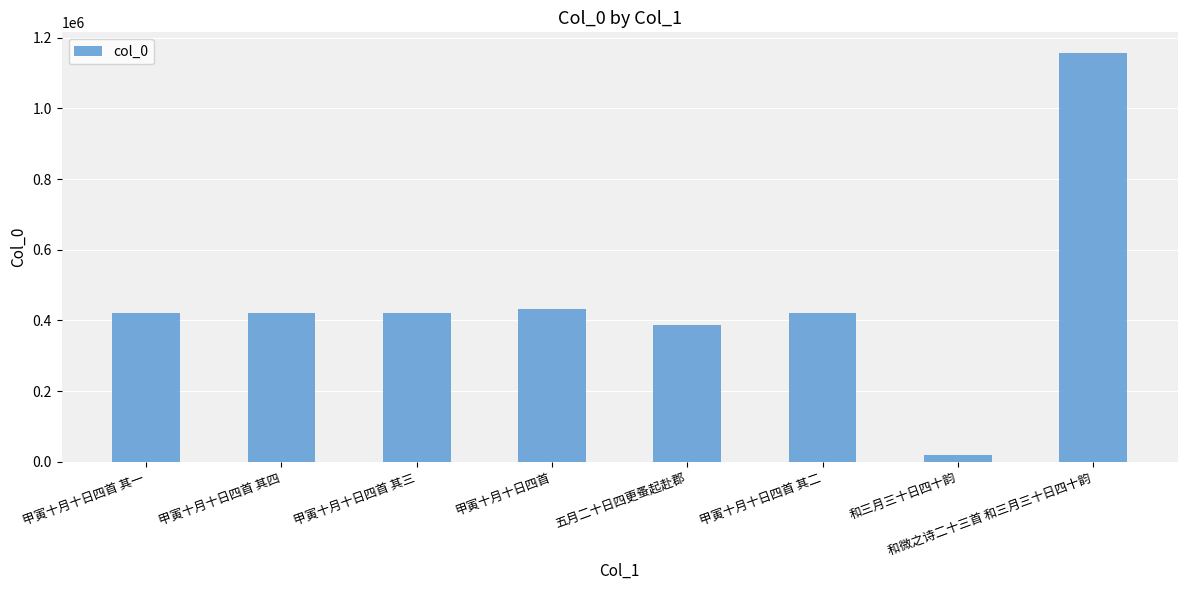

What is the difference between the values at 甲寅十月十日四首 其一 and 和微之诗二十三首 和三月三十日四十韵?

735570